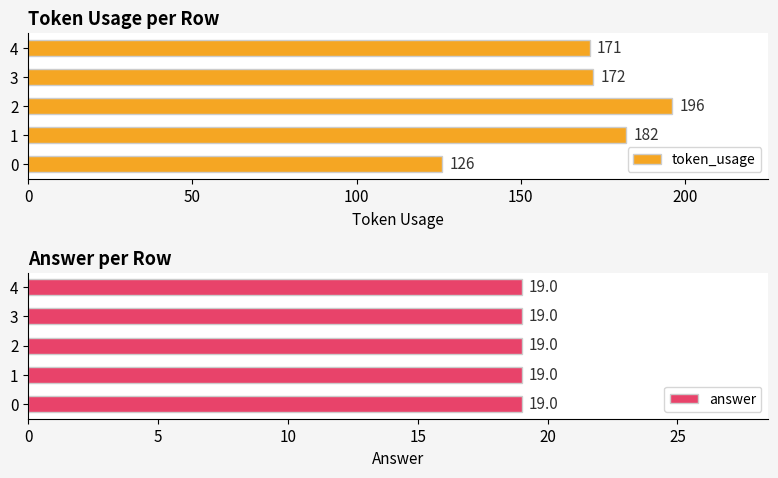

How many bars are there in total?

10